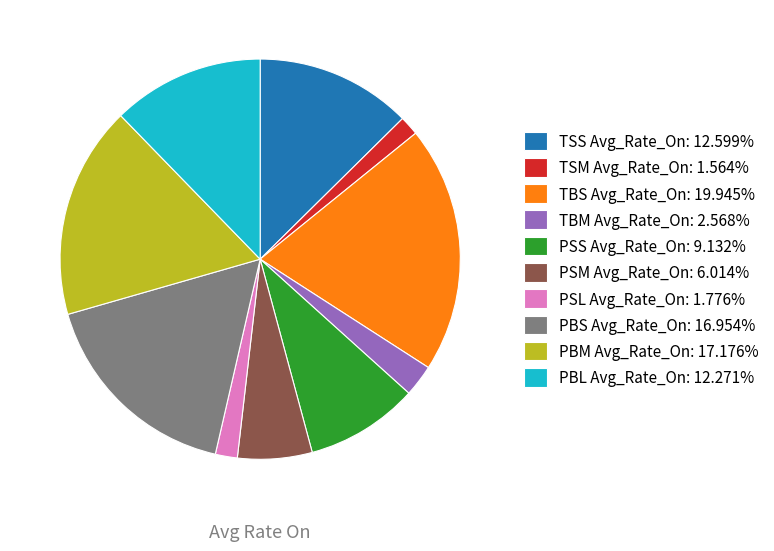

The PSL Avg_Rate_On slice represents 9% of the pie. True or false?

False